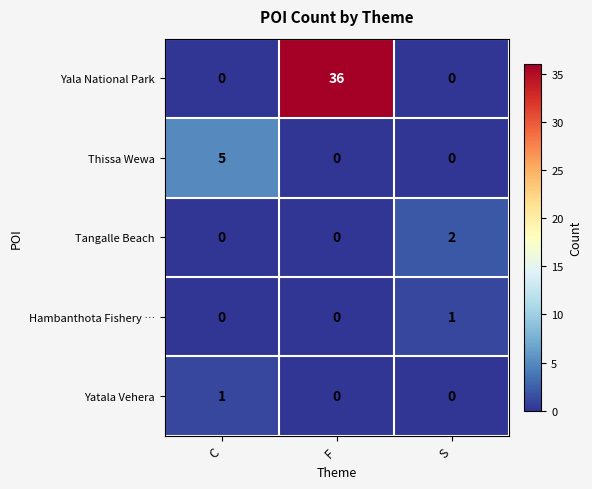

What is the difference between the maximum and minimum values in the Thissa Wewa series?

5